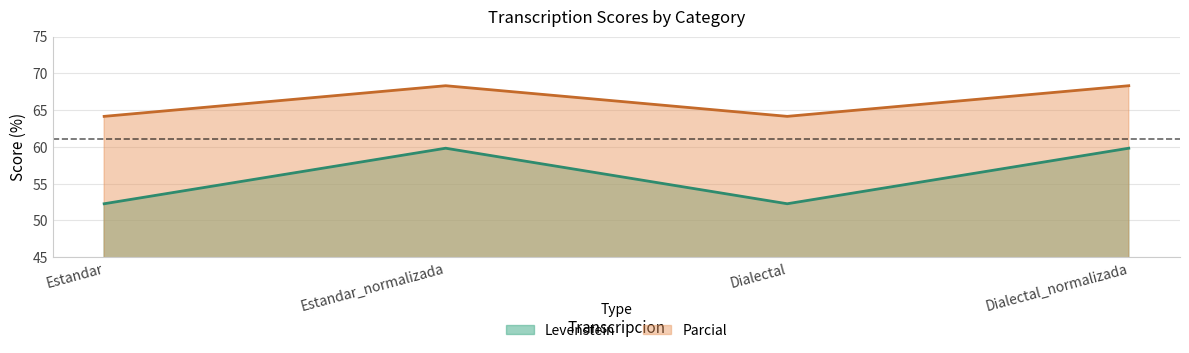

What is the maximum value for Parcial?

68.3